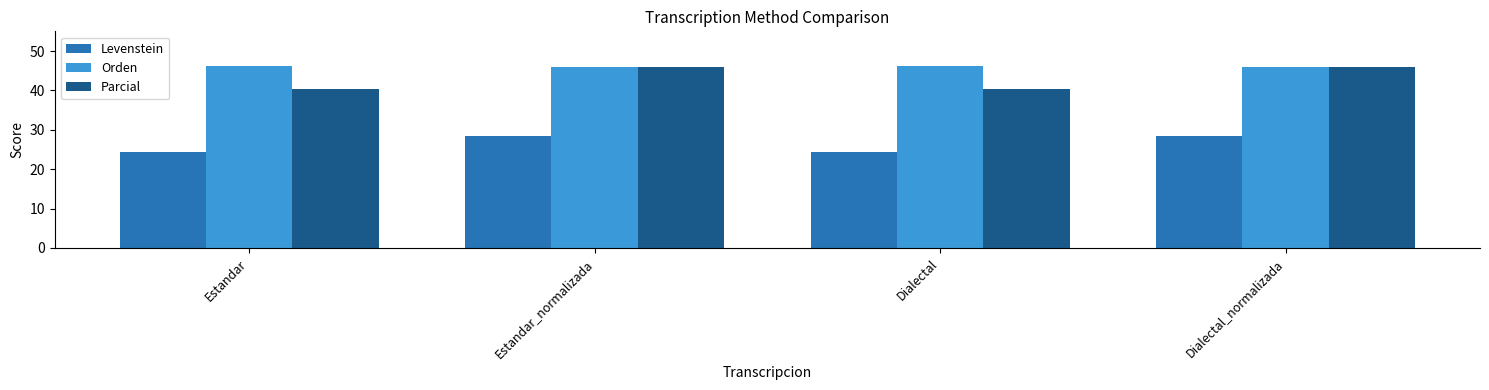

Which series has the largest total across all categories?

Orden